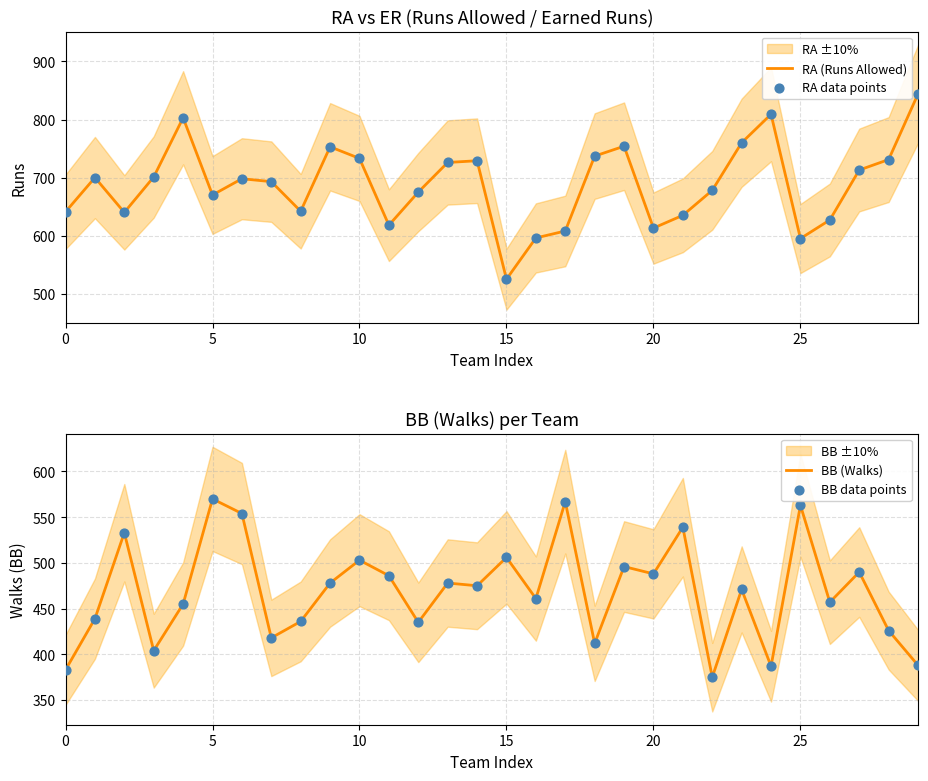

Which series contains the lowest Y value?

BB (Walks)